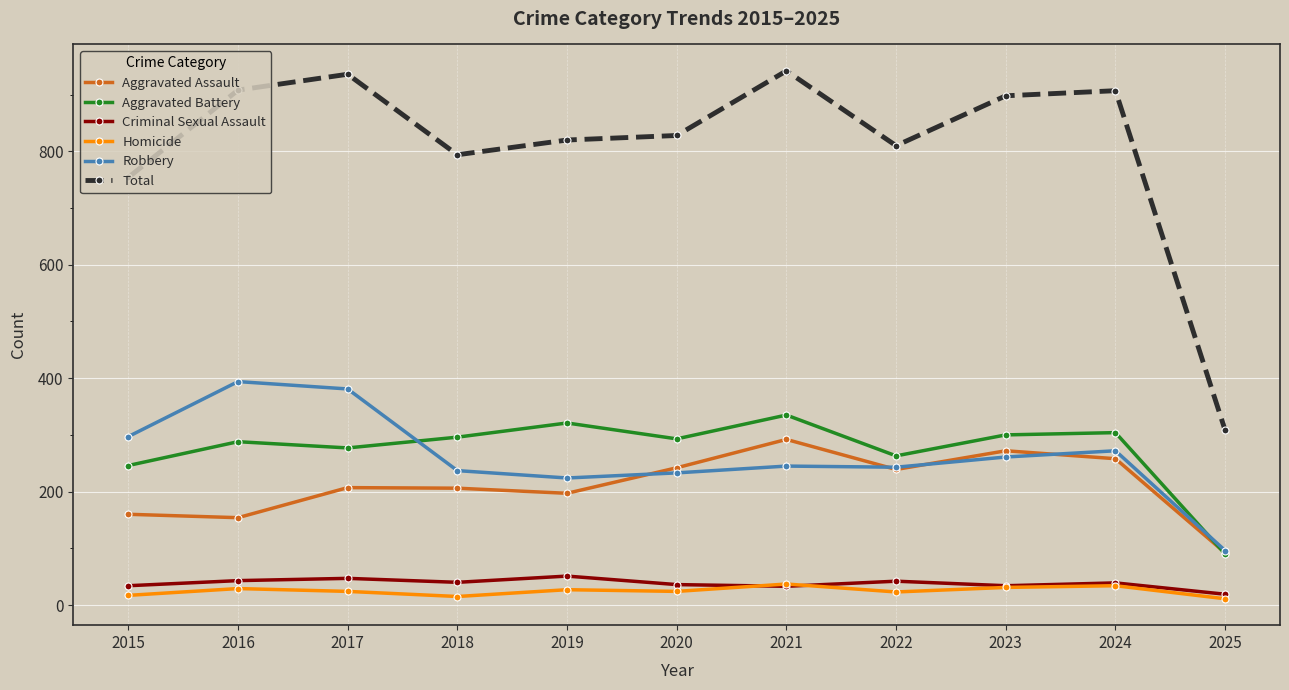

Is the value of Total at 2023 greater than the value of Homicide at 2021?

Yes